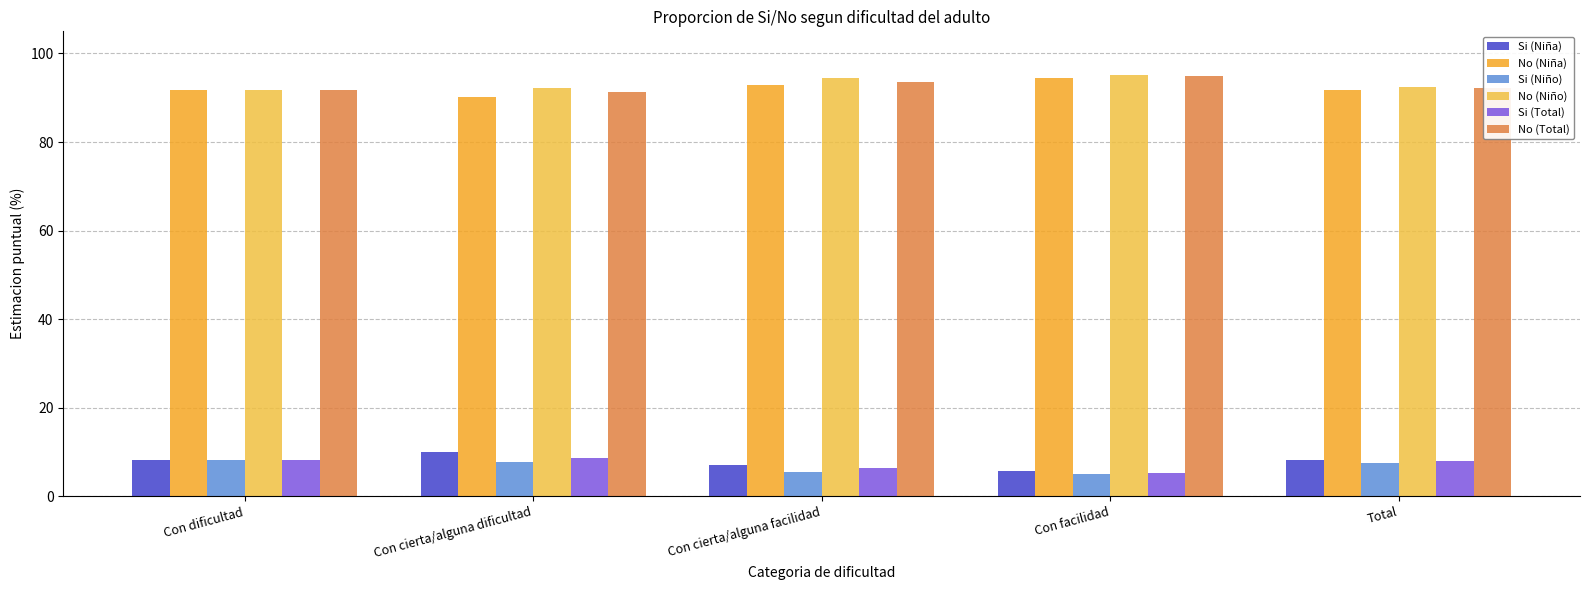

True or false: Si (Niño) has a value of 7.5 at Total.

True